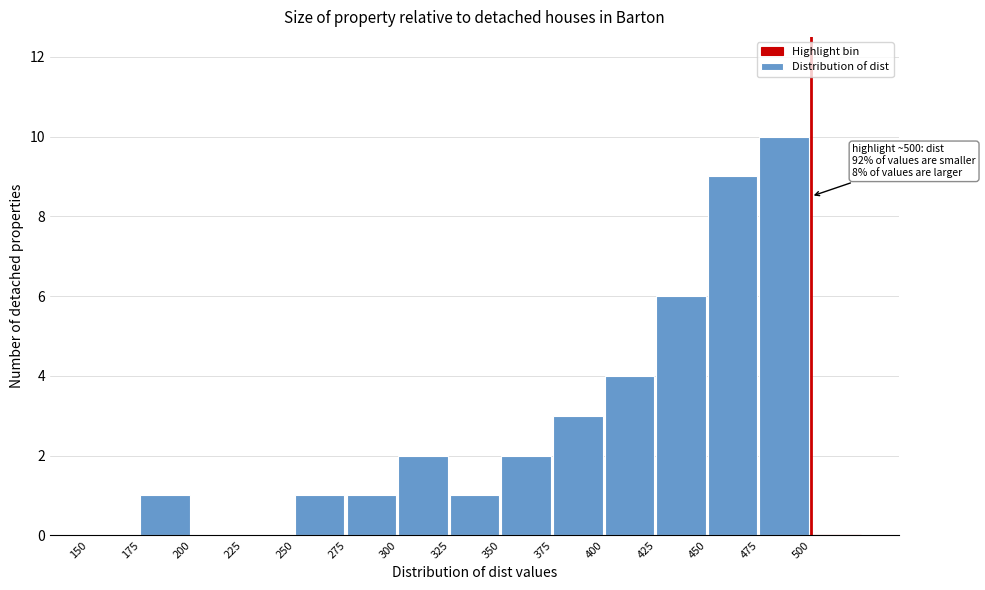

Over which range of the x-axis is the bar tallest?

475 to 500